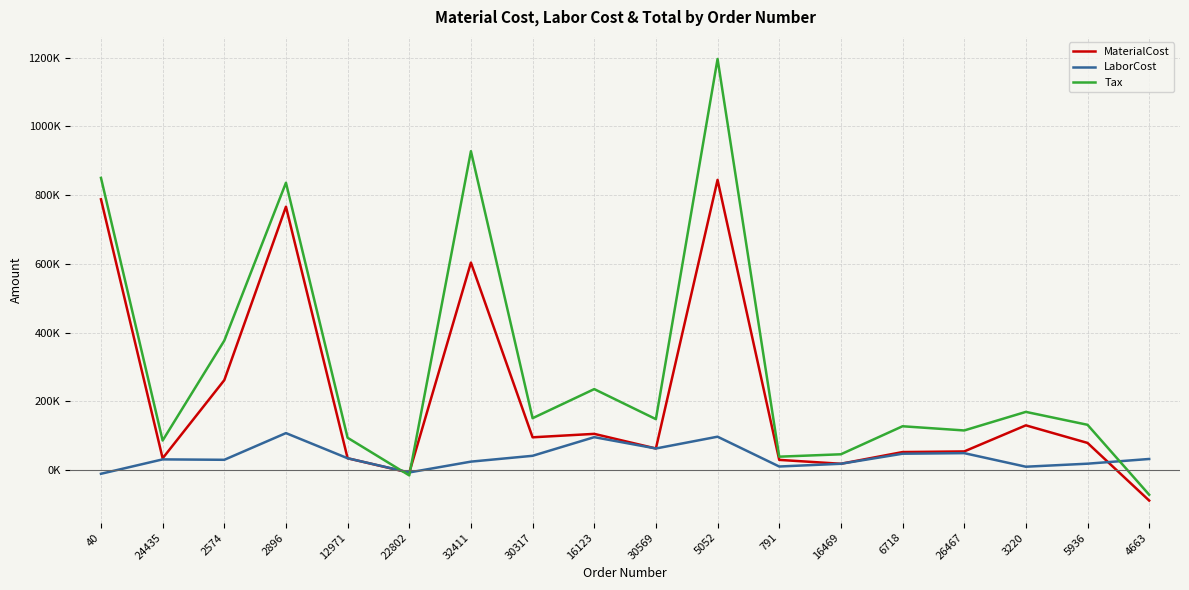

Where does the LaborCost series first go above 32611?

2896